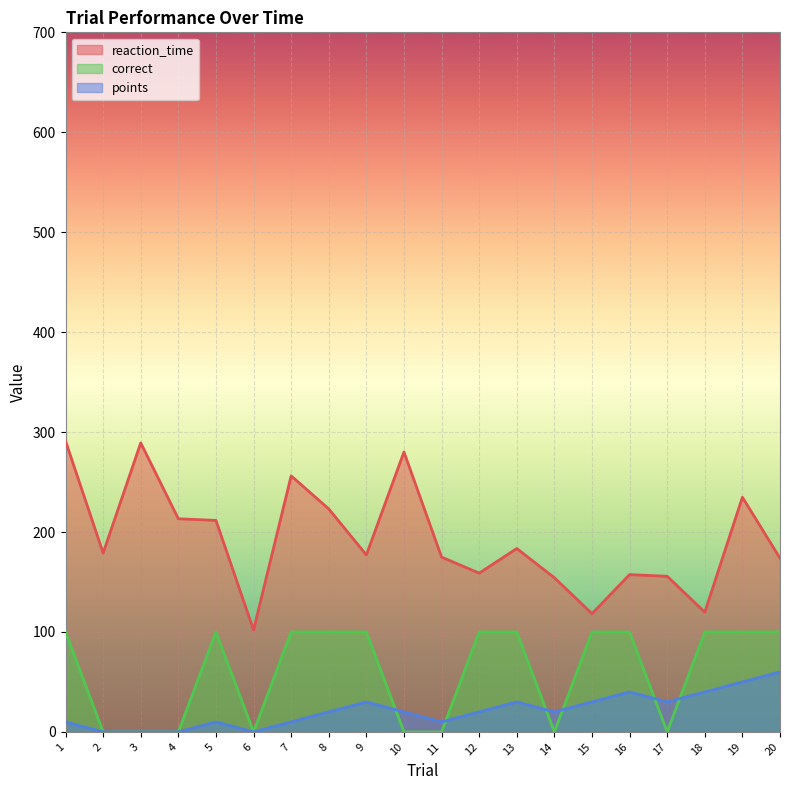

What is the difference between the maximum and minimum values in the correct series?

100.0